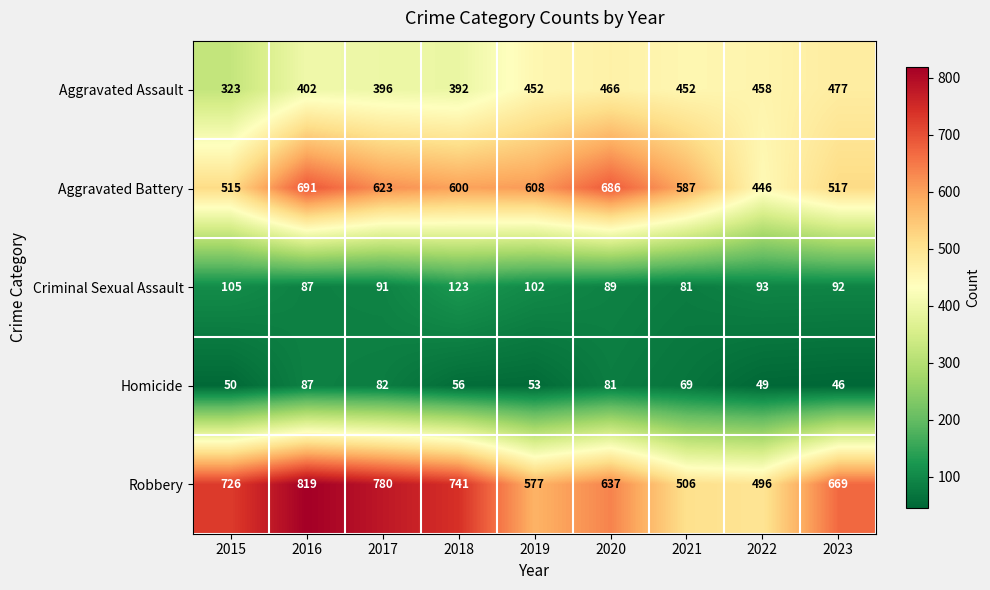

What is the spread (max minus min) of values at 2023?

623